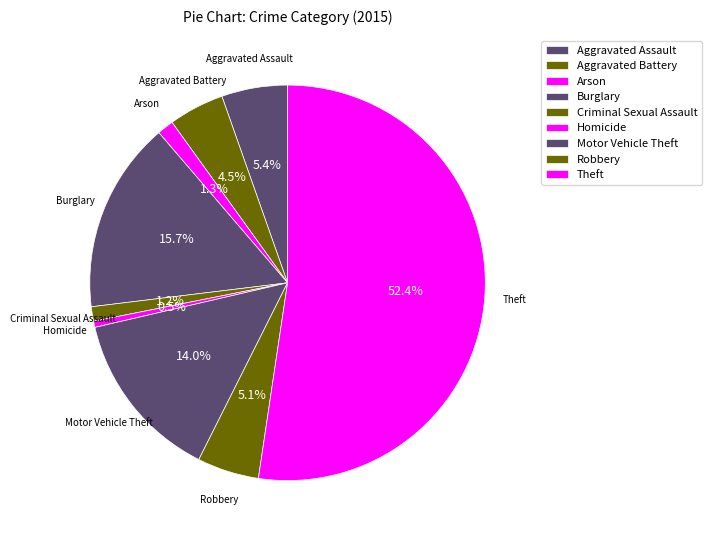

To the nearest percent, what is the difference between the largest and smallest slice percentages?

52%